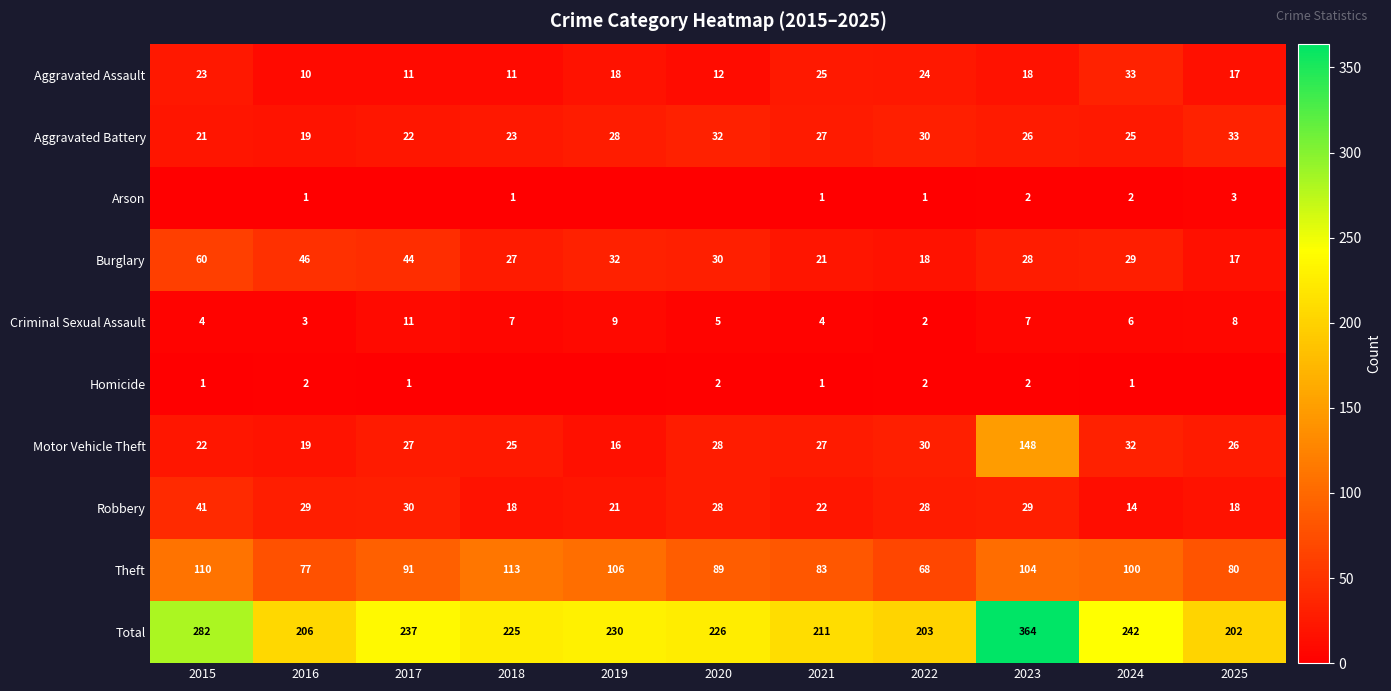

What is the sum of all Criminal Sexual Assault values?

66